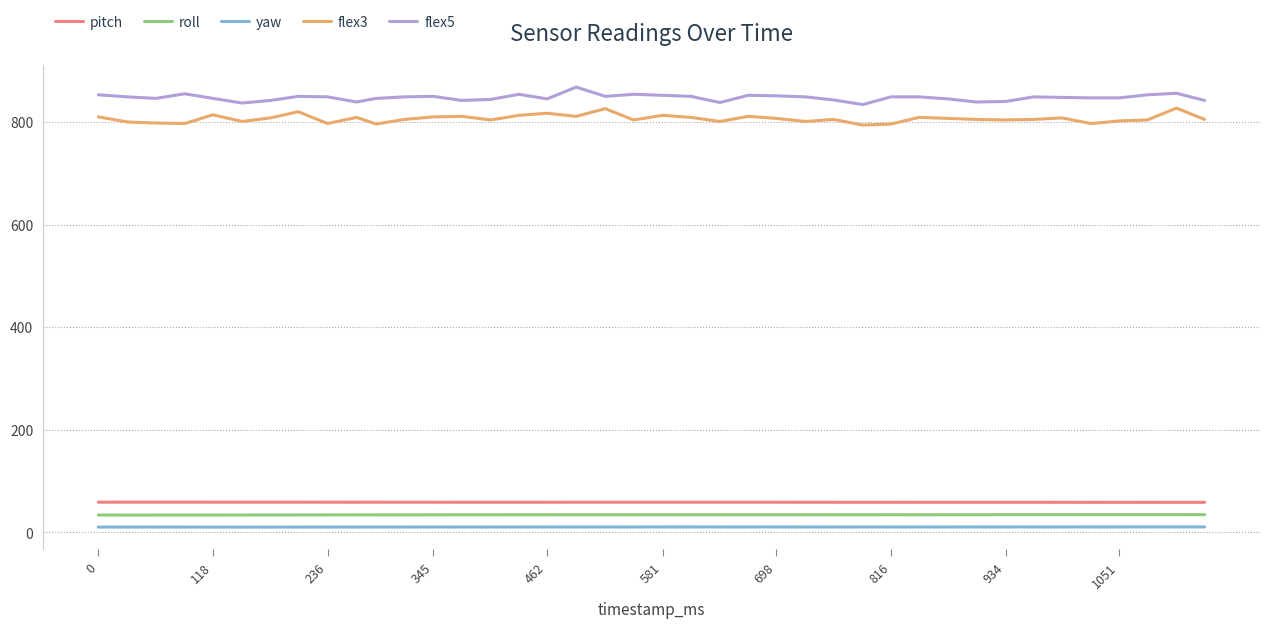

What is the sum of all flex3 values?

32261.0